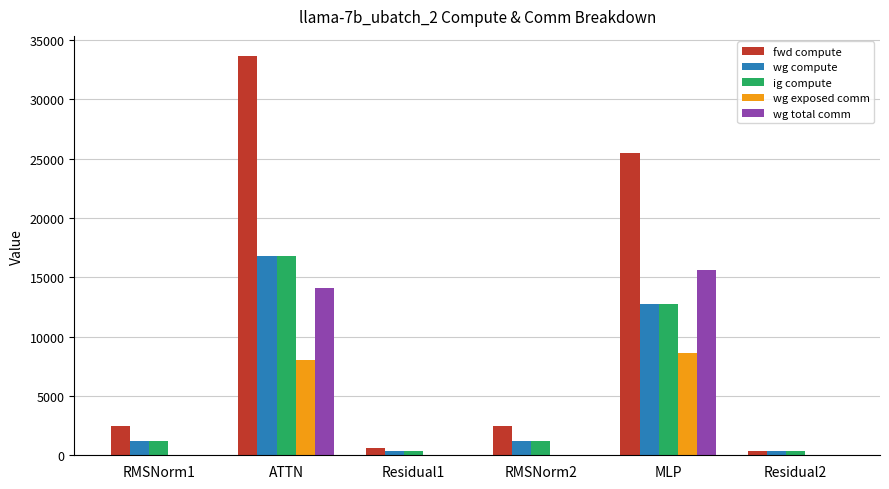

How many data points in ig compute are above 1240?

4